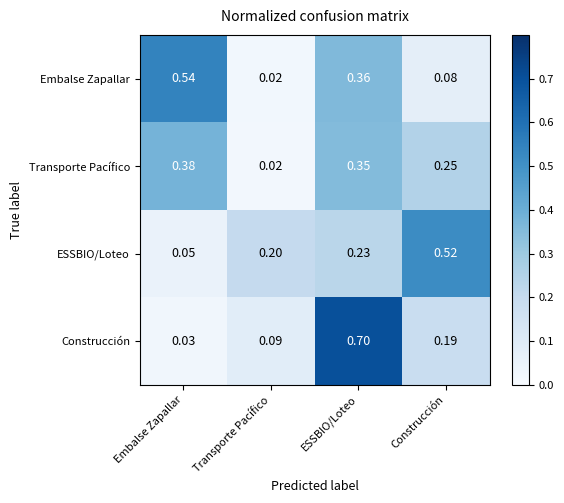

Which series has the widest spread of values?

Construcción